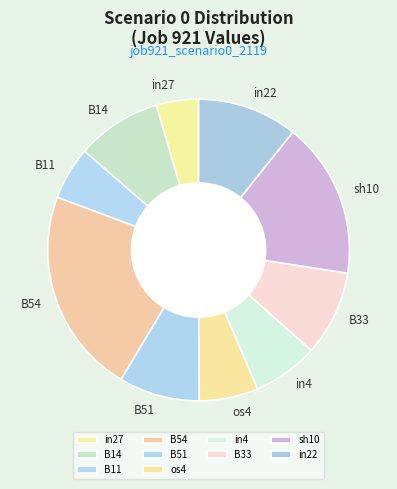

Which category has the biggest portion of the pie?

B54